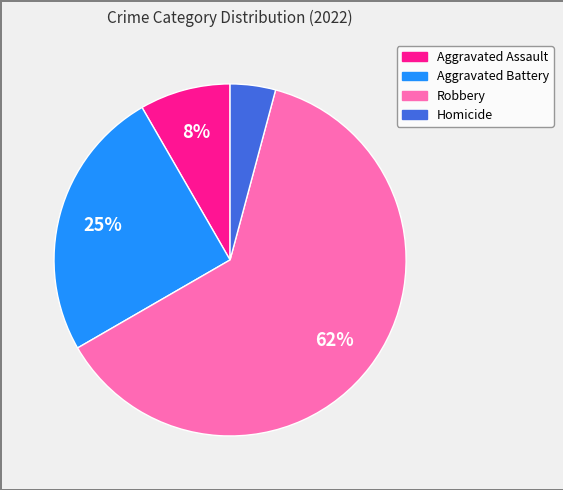

Count the number of slices in the pie.

4